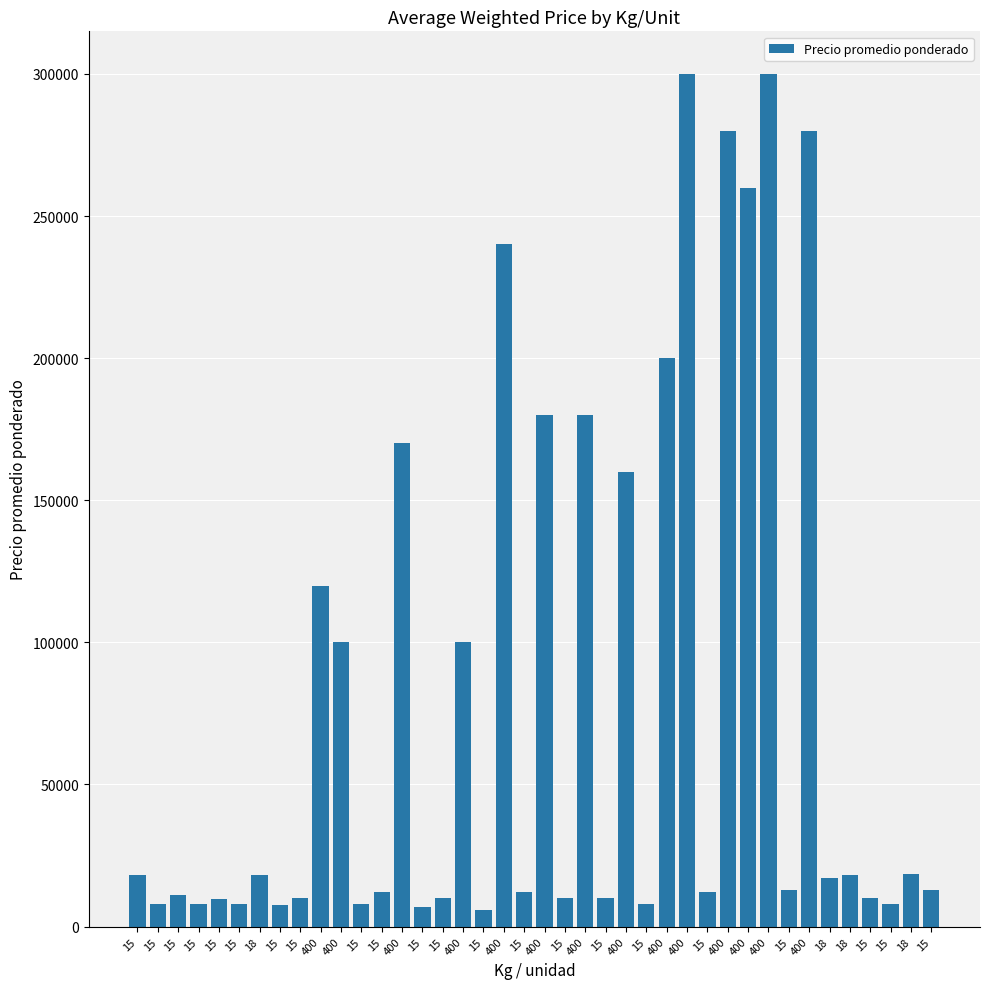

Count the number of categories in the chart.

40